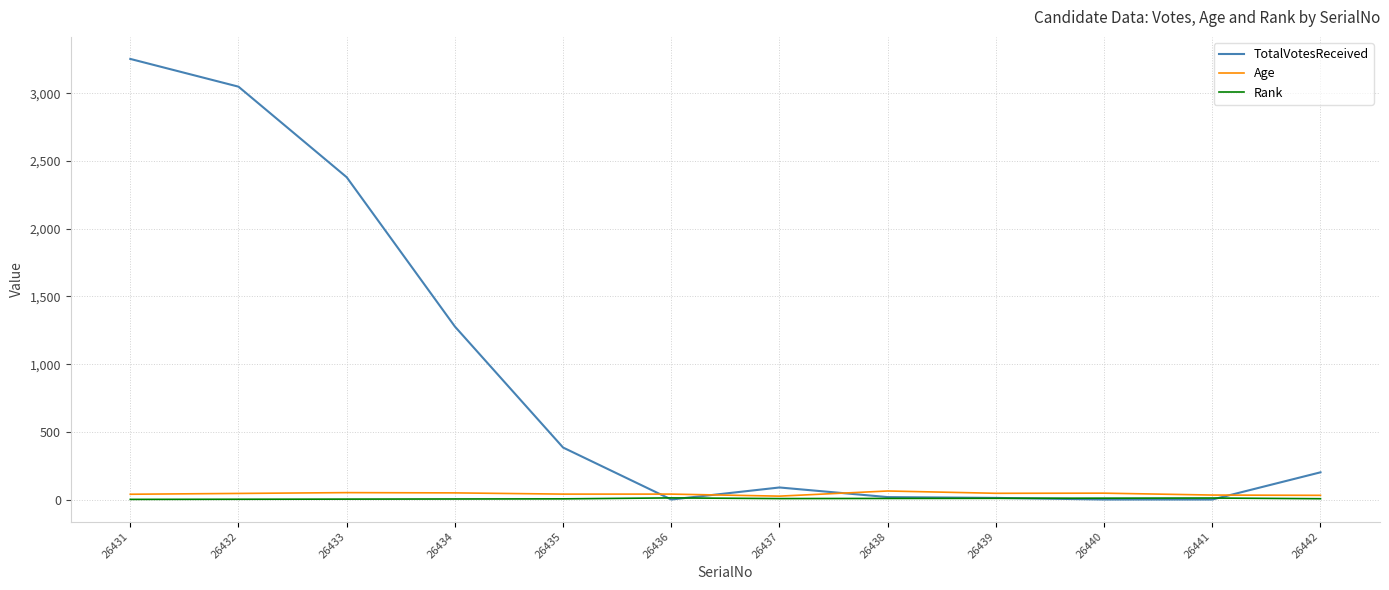

What is the greatest value displayed?

3255